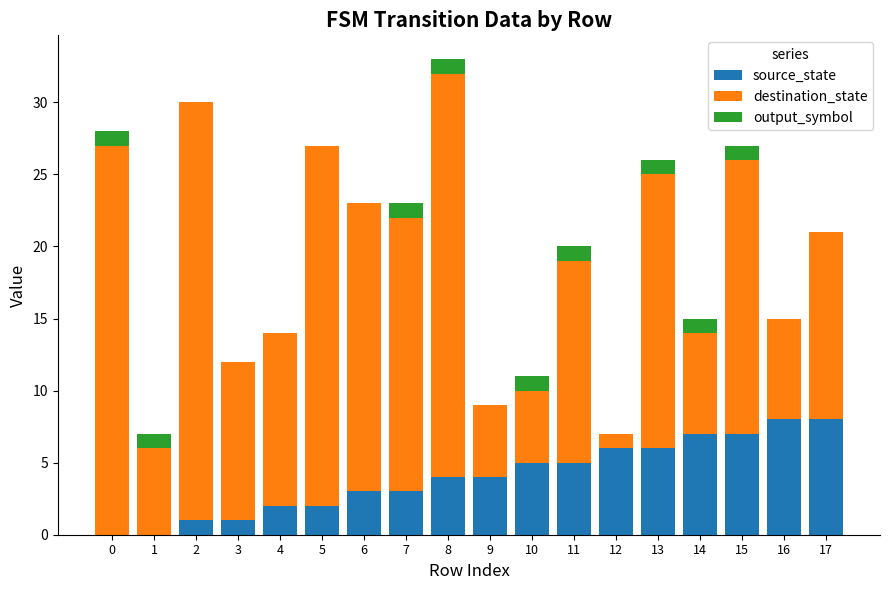

What is the sum of all source_state values?

72